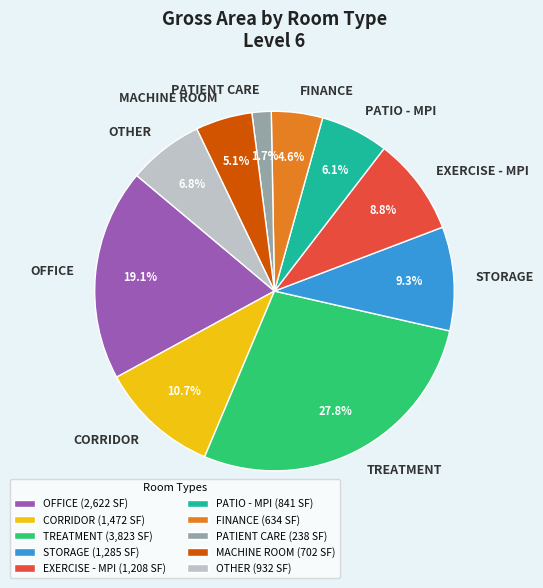

What percentage is the OFFICE slice, to the nearest percent?

19%